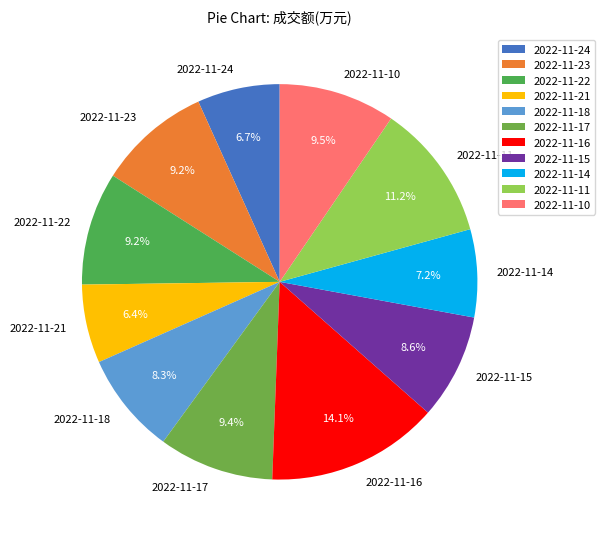

Is it true that 2022-11-14 is 14% of the pie?

False